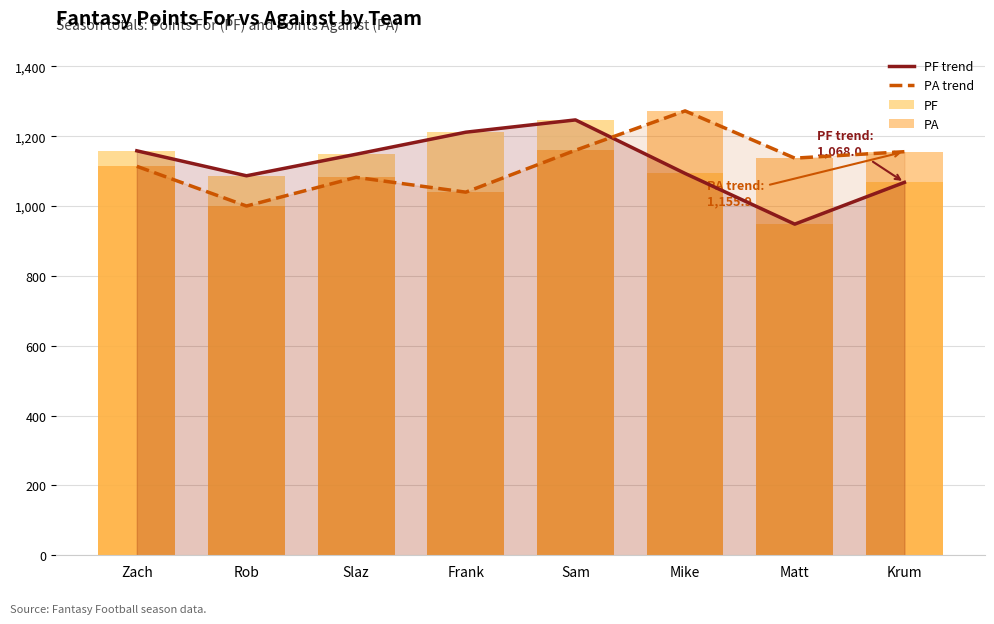

What is the spread (max minus min) of values at Krum?

87.9